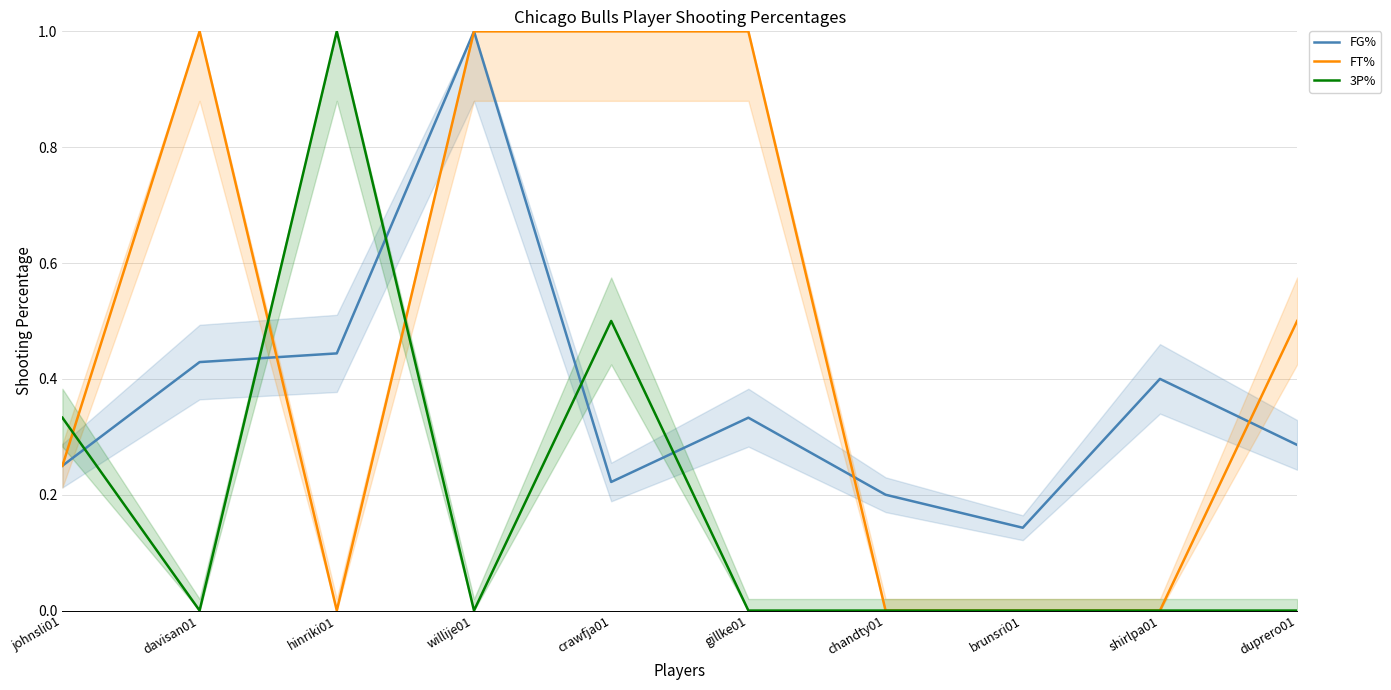

List the series in order of their overall mean, lowest first.

3P%, FG%, FT%